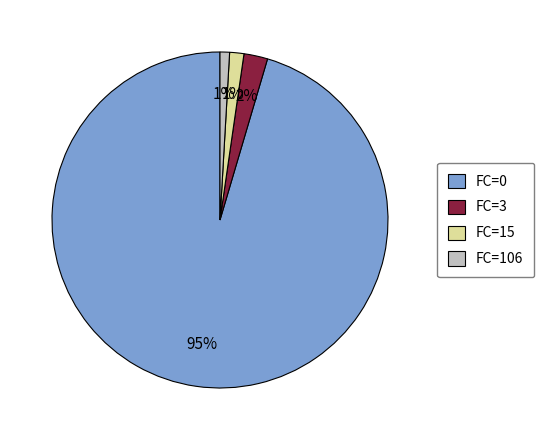

Count the number of slices in the pie.

4